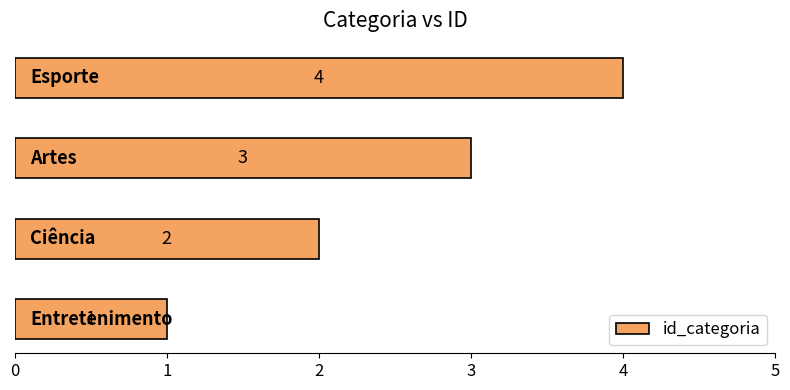

What is the sum of all values?

10